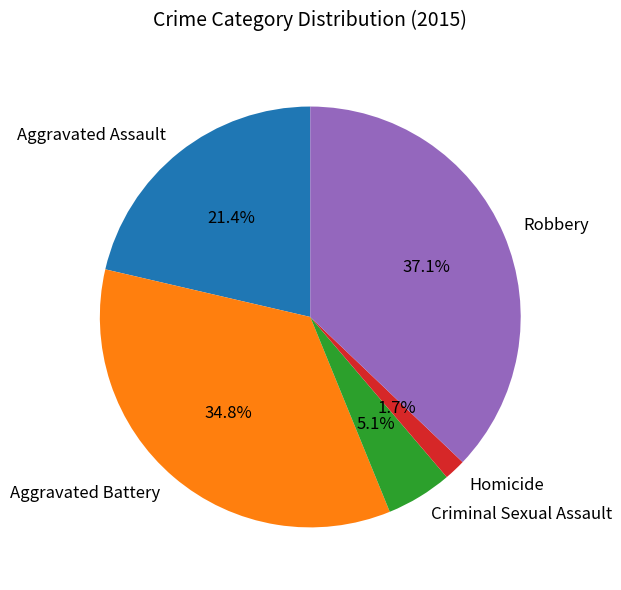

To the nearest percent, what percentage of the pie is Criminal Sexual Assault?

5%